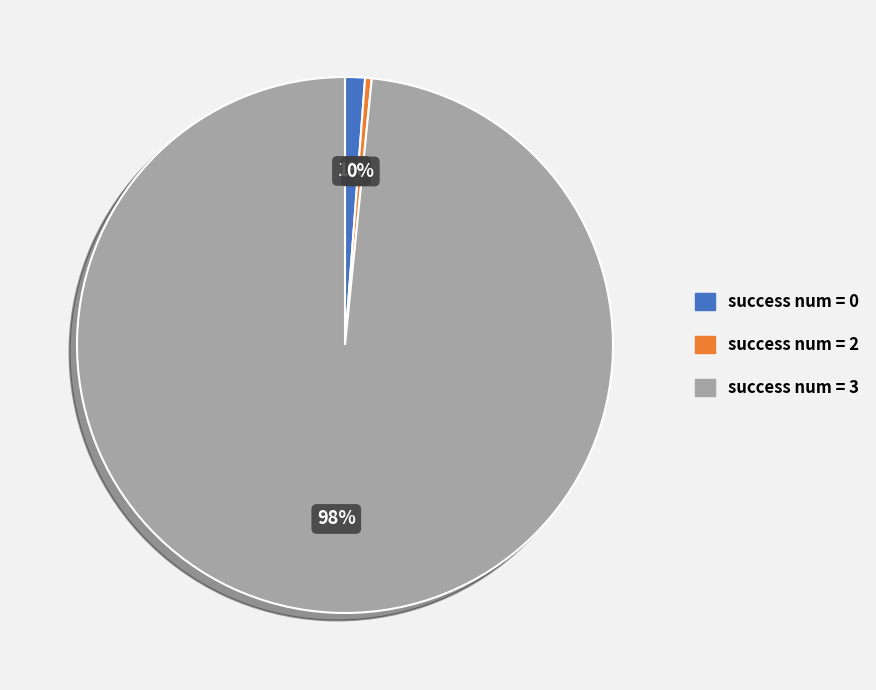

Is success num = 3 the majority of the pie?

Yes